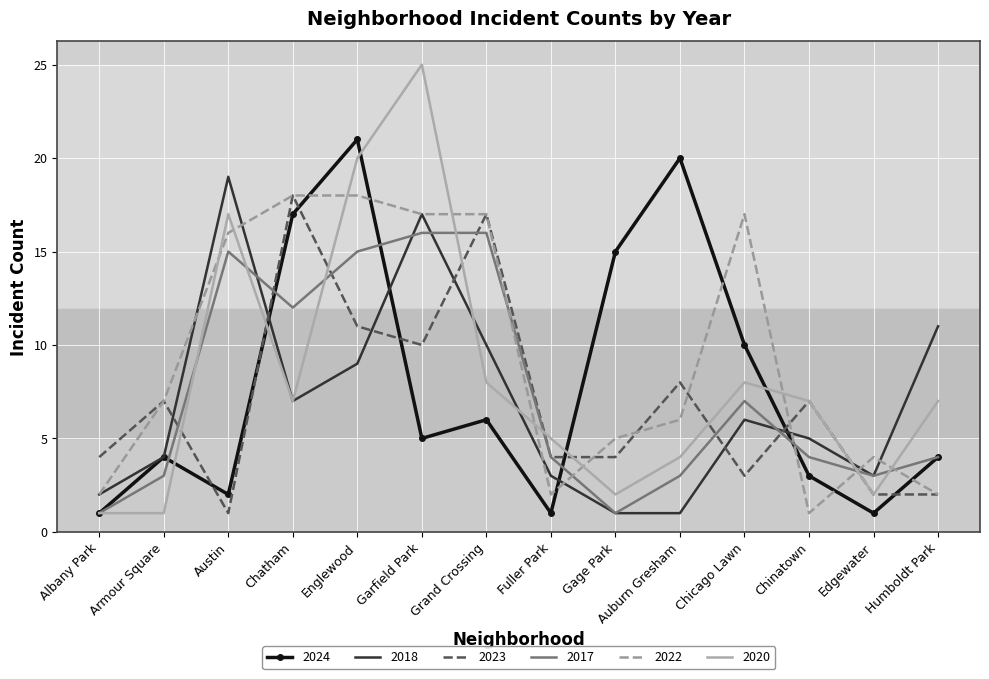

Reading right to left, transcribe all the data shown in this chart.

2024: 4	1	3	10	20	15	1	6	5	21	17	2	4	1
2018: 11	3	5	6	1	1	3	10	17	9	7	19	4	2
2023: 2	2	7	3	8	4	4	17	10	11	18	1	7	4
2017: 4	3	4	7	3	1	4	16	16	15	12	15	3	1
2022: 2	4	1	17	6	5	2	17	17	18	18	16	7	2
2020: 7	2	7	8	4	2	5	8	25	20	7	17	1	1